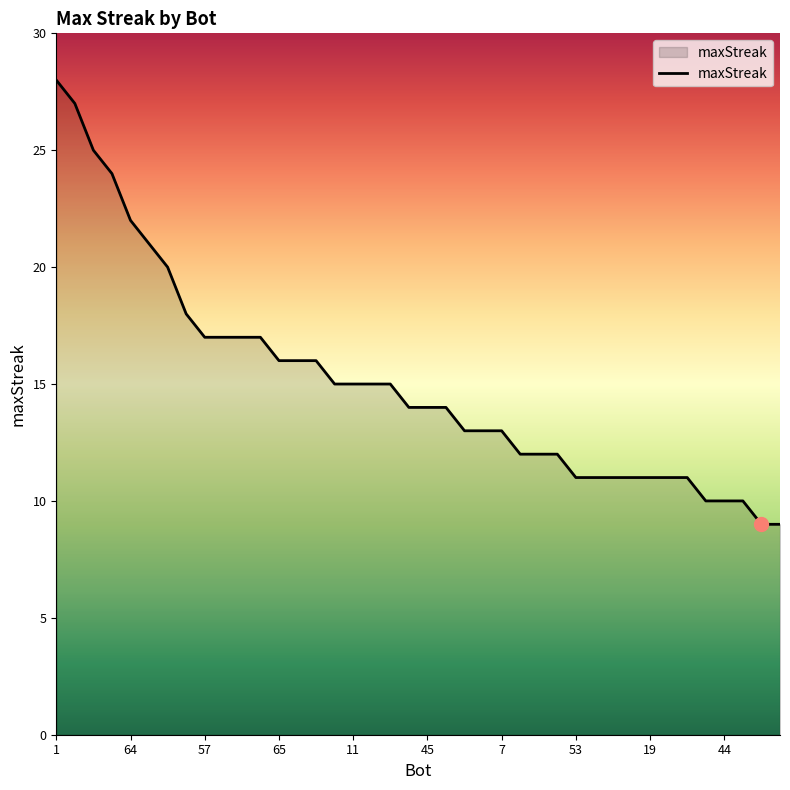

Reading right to left, what are all the values shown in this chart?

9	9	10	10	10	11	11	11	11	11	11	11	12	12	12	13	13	13	14	14	14	15	15	15	15	16	16	16	17	17	17	17	18	20	21	22	24	25	27	28